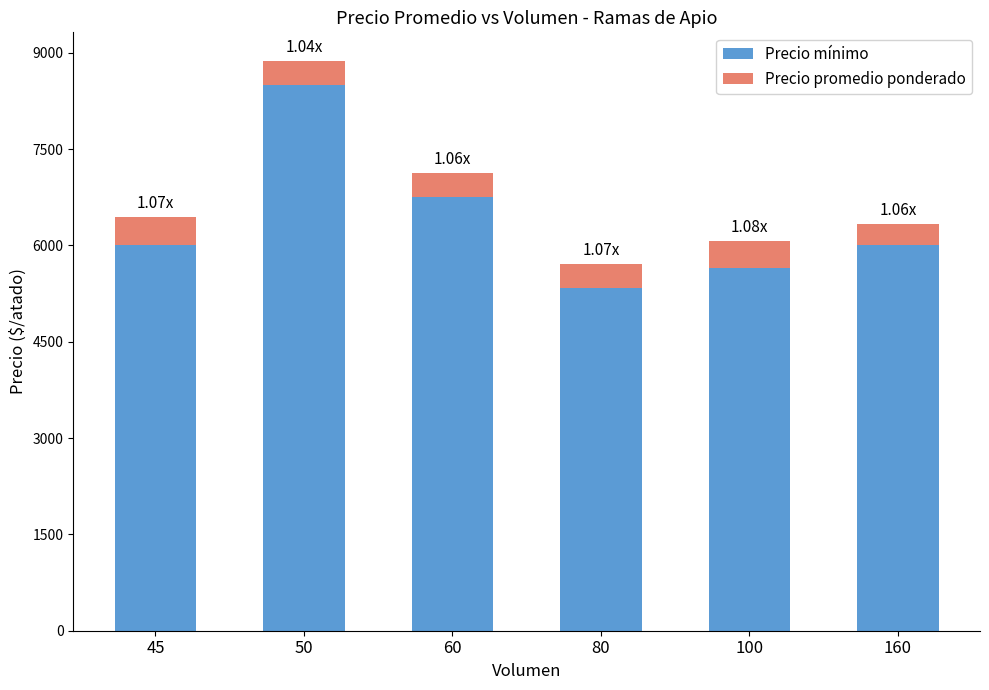

At which category is the sum across all series the highest?

50